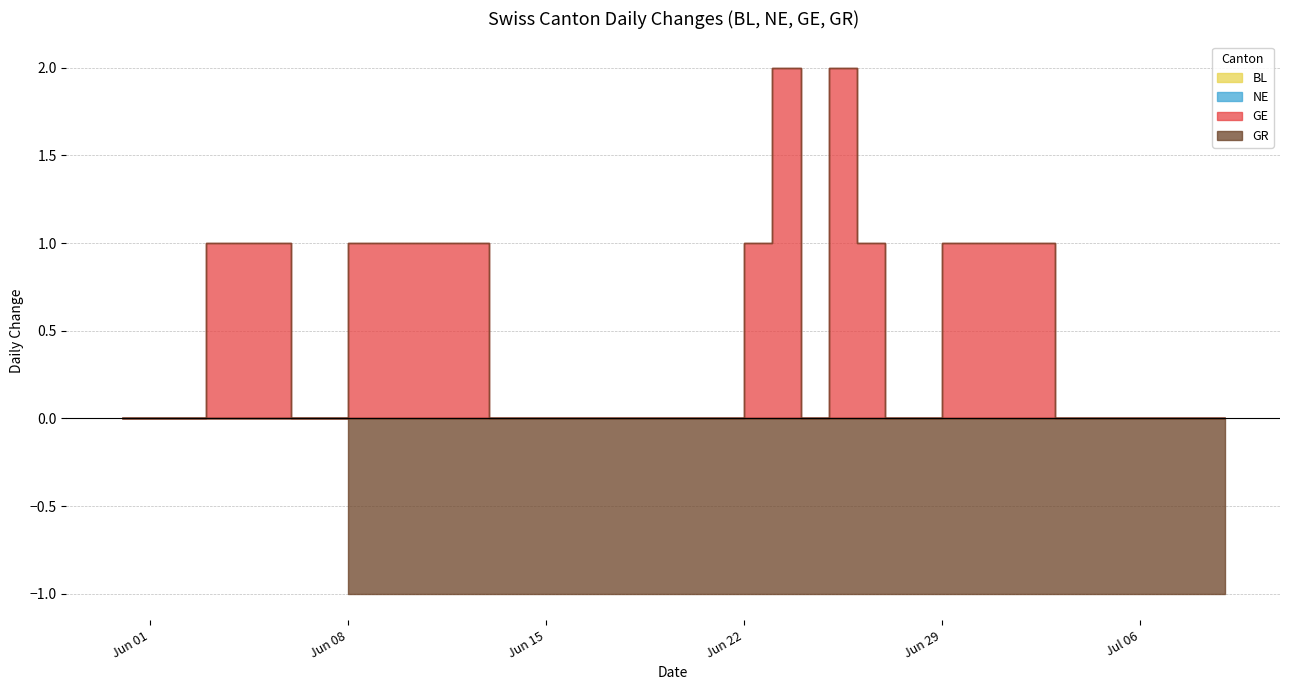

True or false: GR has more than 1 points higher than both neighbors.

False